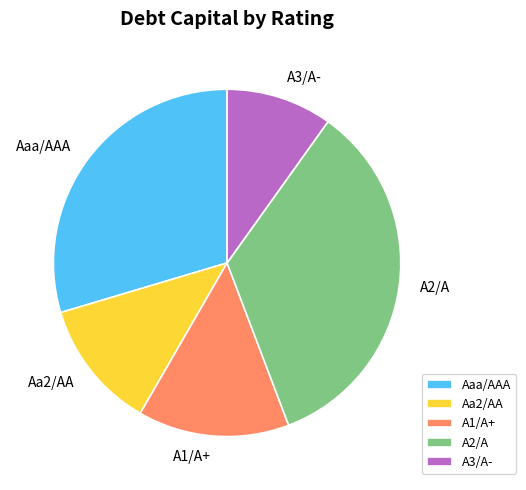

True or false: Aaa/AAA accounts for 20% of the total.

False